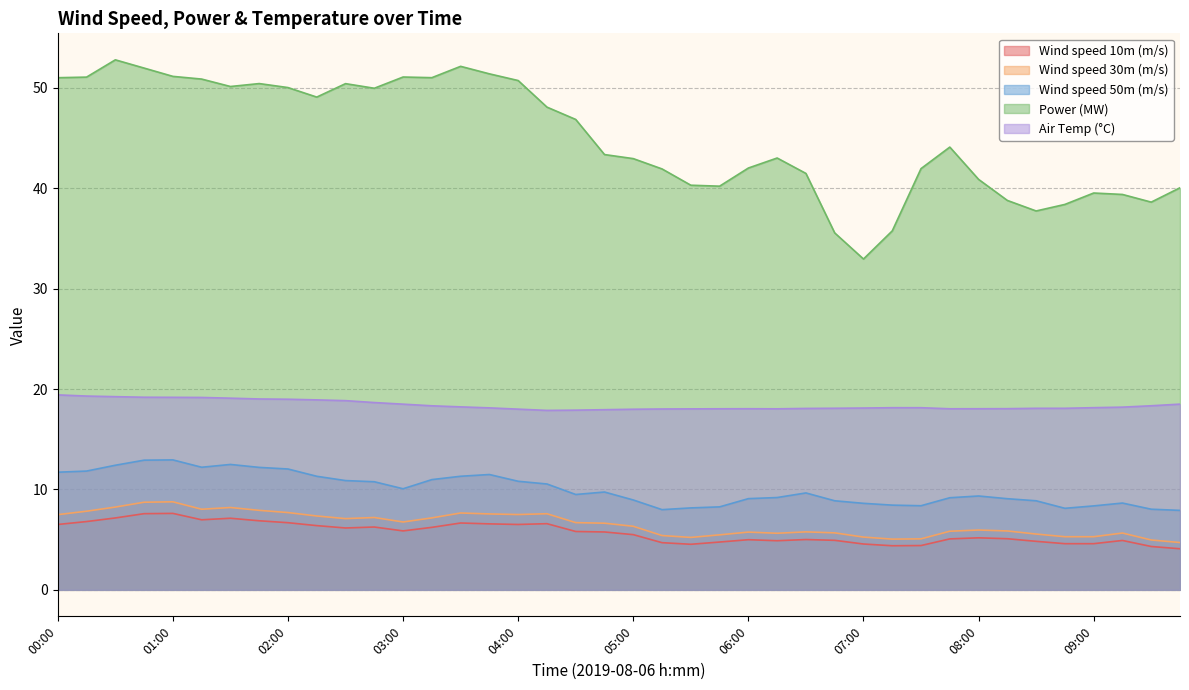

How many lines are shown in the chart?

5